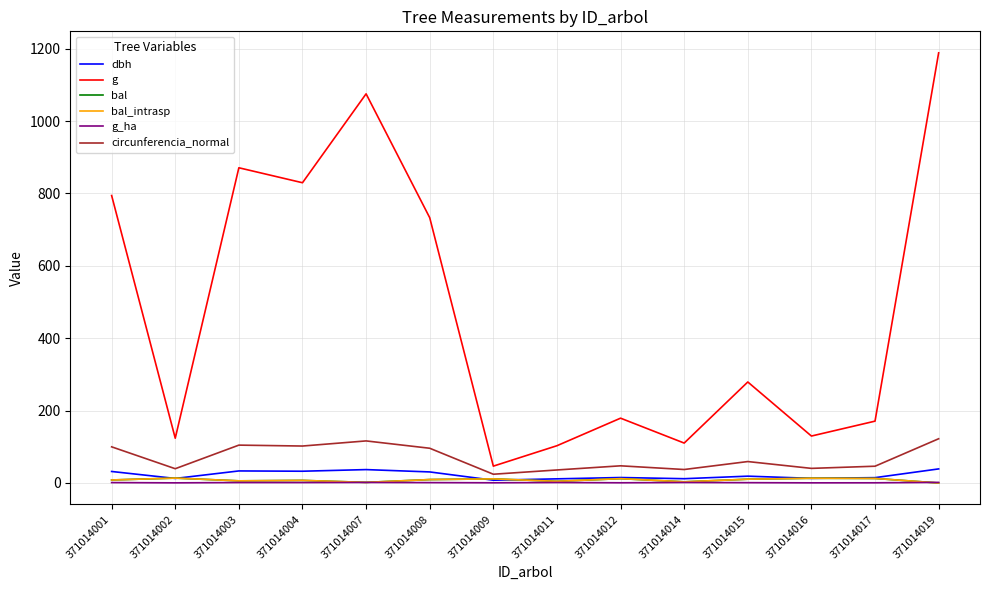

List the series in order of their peak value, lowest first.

g_ha, bal, bal_intrasp, dbh, circunferencia_normal, g